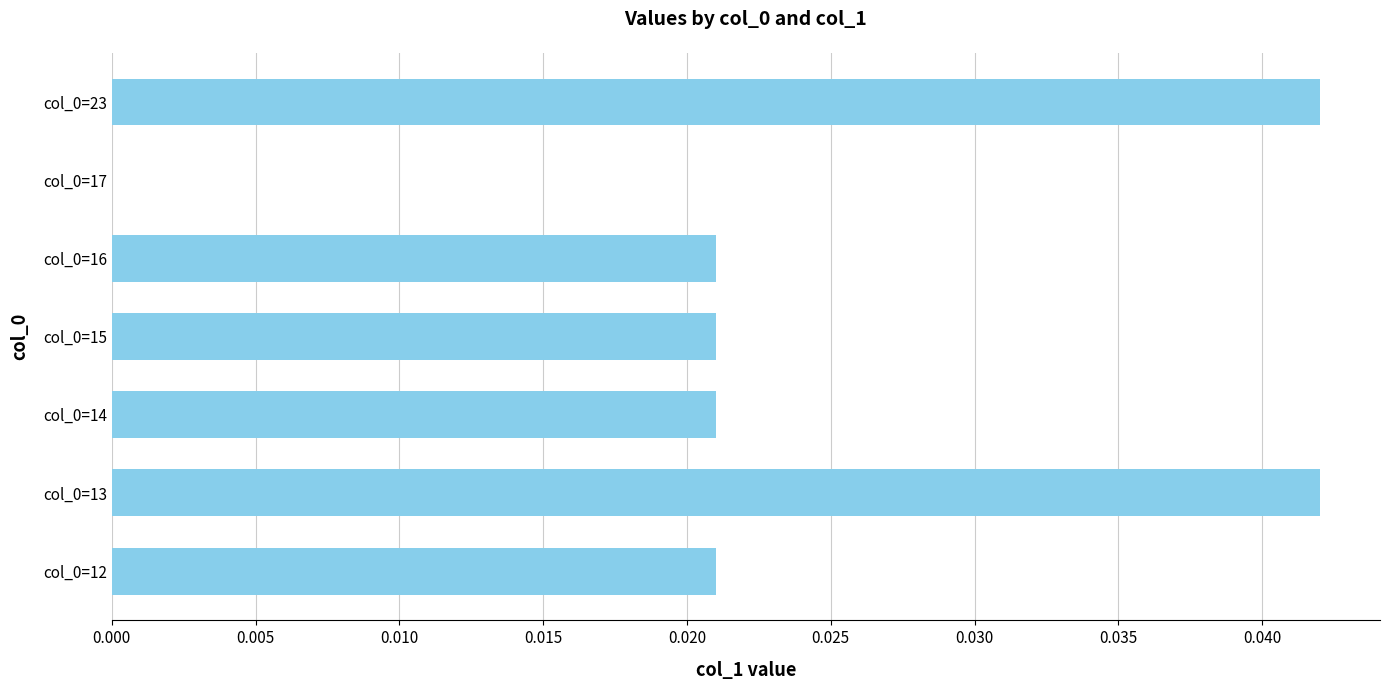

Is it true that the value at col_0=13 is 0.1?

False